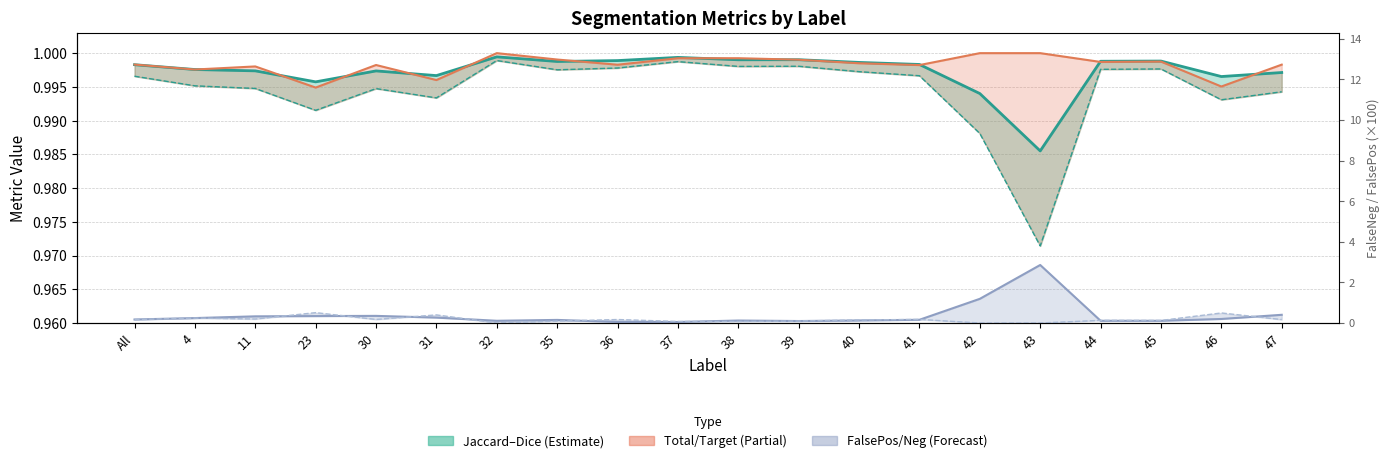

Does the chart display data point markers on the line(s)?

No